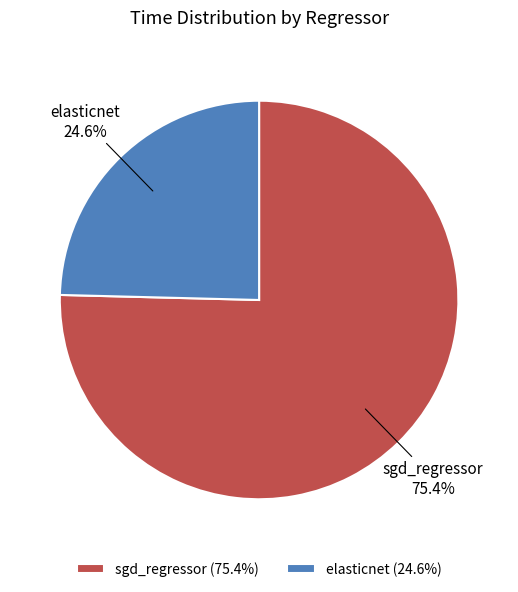

Is it true that sgd_regressor is 82% of the pie?

False